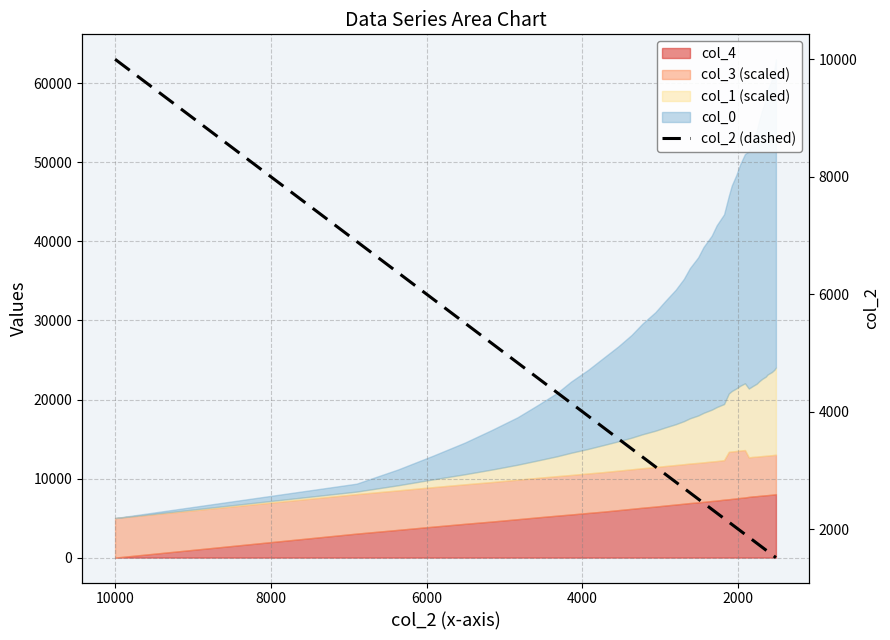

Where is the data nearest to the value 5758?

6000